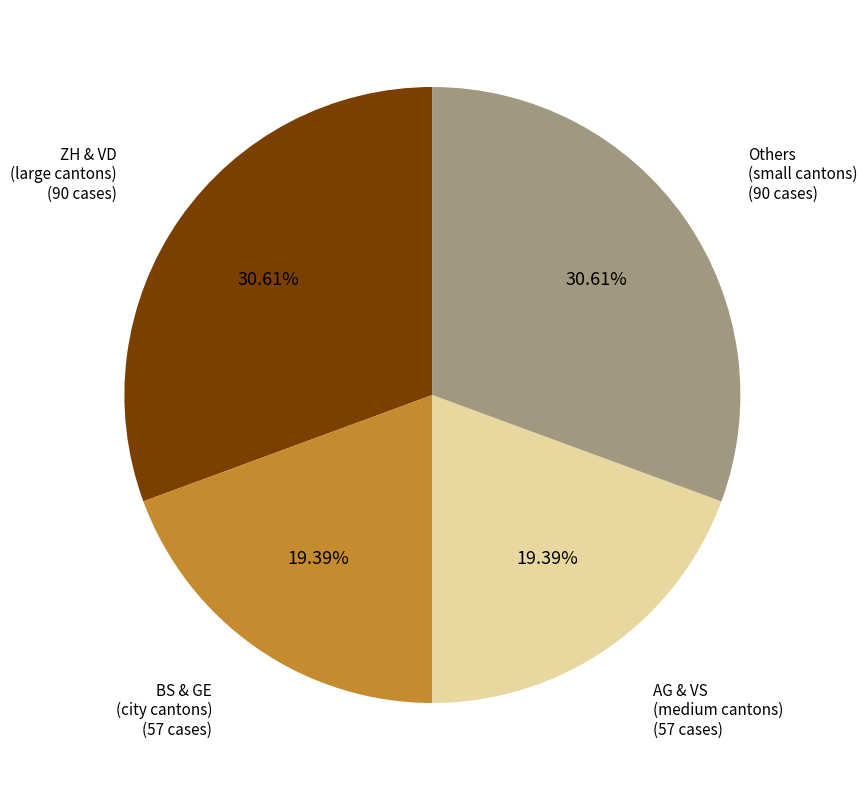

Is there a majority slice in this chart?

No